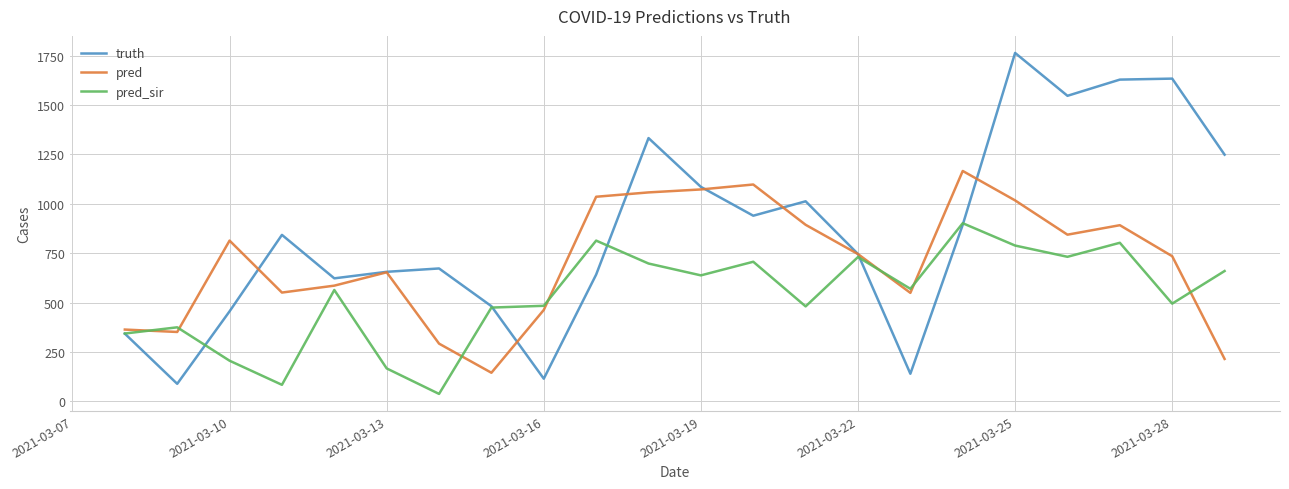

Which series has the largest total across all categories?

truth